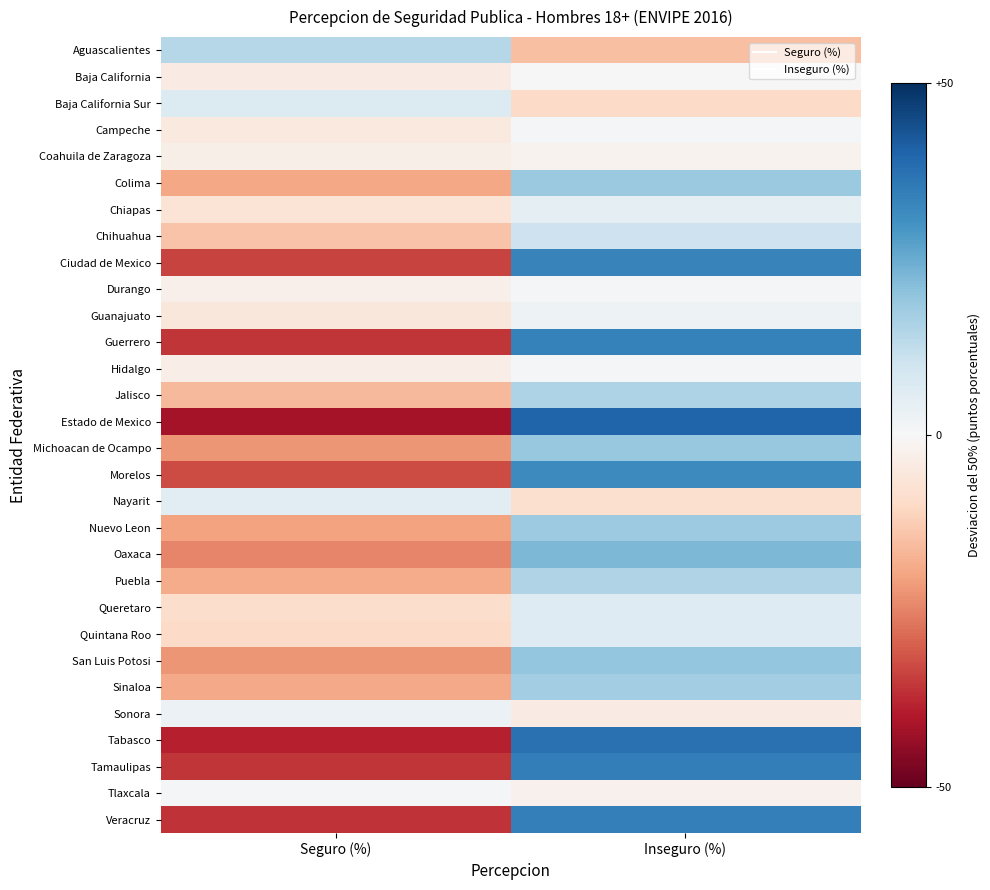

Reading left to right, transcribe all the data shown in this chart.

Aguascalientes: Seguro (%)=14.2	Inseguro (%)=-15.0
Baja California: Seguro (%)=-4.0	Inseguro (%)=0.0
Baja California Sur: Seguro (%)=6.9	Inseguro (%)=-9.8
Campeche: Seguro (%)=-4.8	Inseguro (%)=0.5
Coahuila de Zaragoza: Seguro (%)=-2.8	Inseguro (%)=-1.6
Colima: Seguro (%)=-19.4	Inseguro (%)=18.4
Chiapas: Seguro (%)=-6.9	Inseguro (%)=4.4
Chihuahua: Seguro (%)=-14.2	Inseguro (%)=10.3
Ciudad de Mexico: Seguro (%)=-33.9	Inseguro (%)=33.3
Durango: Seguro (%)=-2.7	Inseguro (%)=0.5
Guanajuato: Seguro (%)=-5.5	Inseguro (%)=2.7
Guerrero: Seguro (%)=-35.6	Inseguro (%)=33.8
Hidalgo: Seguro (%)=-3.3	Inseguro (%)=0.6
Jalisco: Seguro (%)=-16.2	Inseguro (%)=15.5
Estado de Mexico: Seguro (%)=-41.7	Inseguro (%)=40.1
Michoacan de Ocampo: Seguro (%)=-22.0	Inseguro (%)=19.0
Morelos: Seguro (%)=-32.7	Inseguro (%)=32.0
Nayarit: Seguro (%)=5.1	Inseguro (%)=-7.9
Nuevo Leon: Seguro (%)=-19.9	Inseguro (%)=18.2
Oaxaca: Seguro (%)=-24.6	Inseguro (%)=22.6
Puebla: Seguro (%)=-18.4	Inseguro (%)=15.0
Queretaro: Seguro (%)=-8.8	Inseguro (%)=6.3
Quintana Roo: Seguro (%)=-9.8	Inseguro (%)=6.5
San Luis Potosi: Seguro (%)=-22.1	Inseguro (%)=19.4
Sinaloa: Seguro (%)=-18.8	Inseguro (%)=17.6
Sonora: Seguro (%)=3.0	Inseguro (%)=-4.2
Tabasco: Seguro (%)=-38.7	Inseguro (%)=37.3
Tamaulipas: Seguro (%)=-35.8	Inseguro (%)=34.4
Tlaxcala: Seguro (%)=0.4	Inseguro (%)=-2.3
Veracruz: Seguro (%)=-36.1	Inseguro (%)=34.0